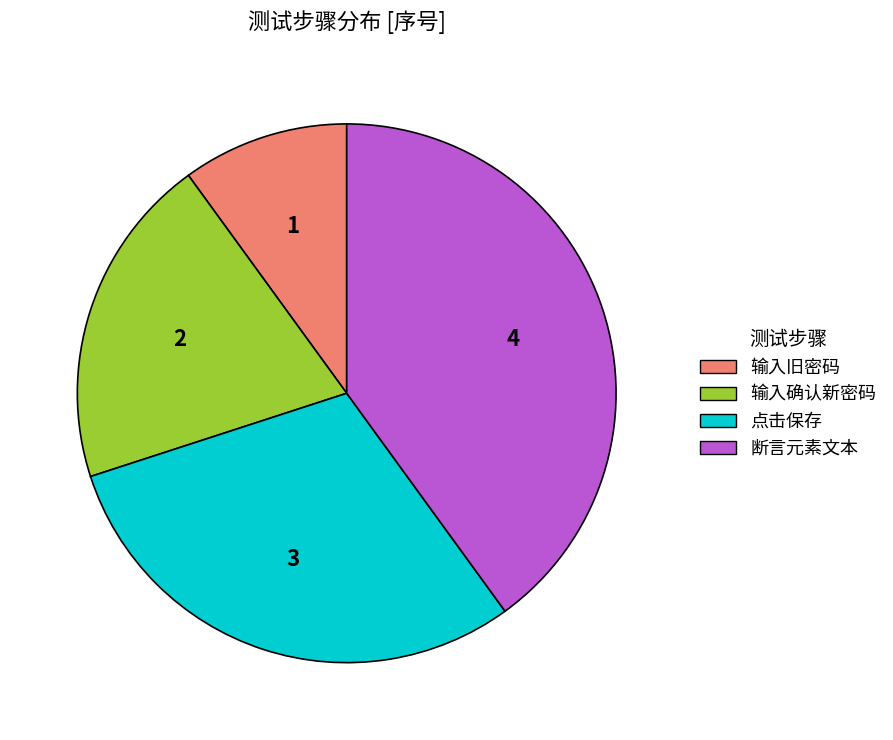

The 输入确认新密码 slice represents 11% of the pie. True or false?

False